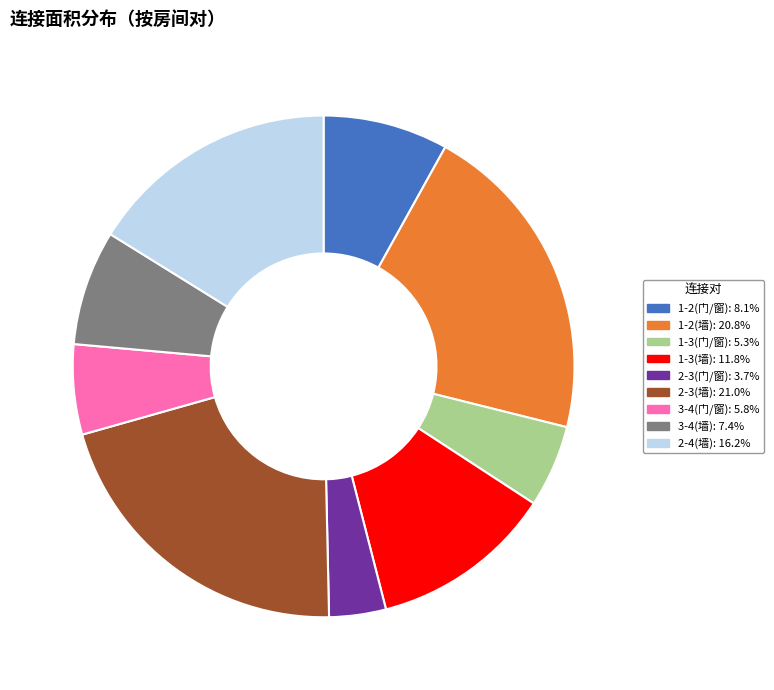

Count the number of slices in the pie.

9